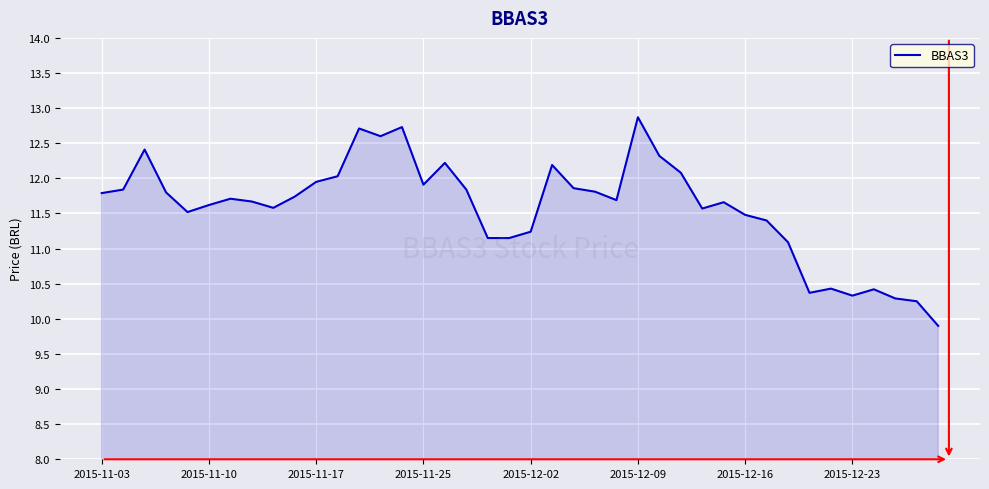

What is the maximum value shown in the chart?

12.9